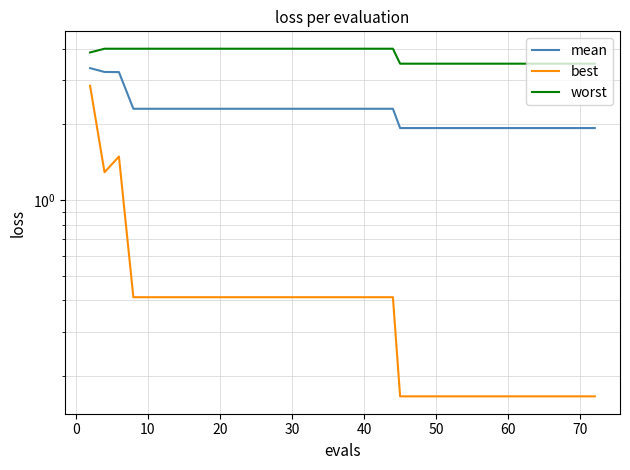

What are all the series names shown in the legend?

mean, best, worst